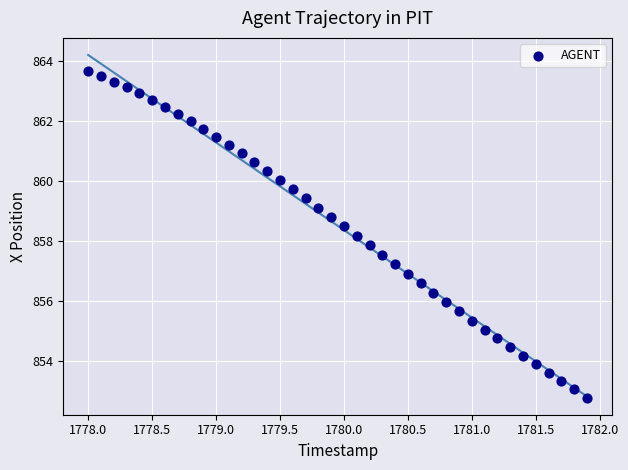

What is the range of X values (max minus min)?

3.9